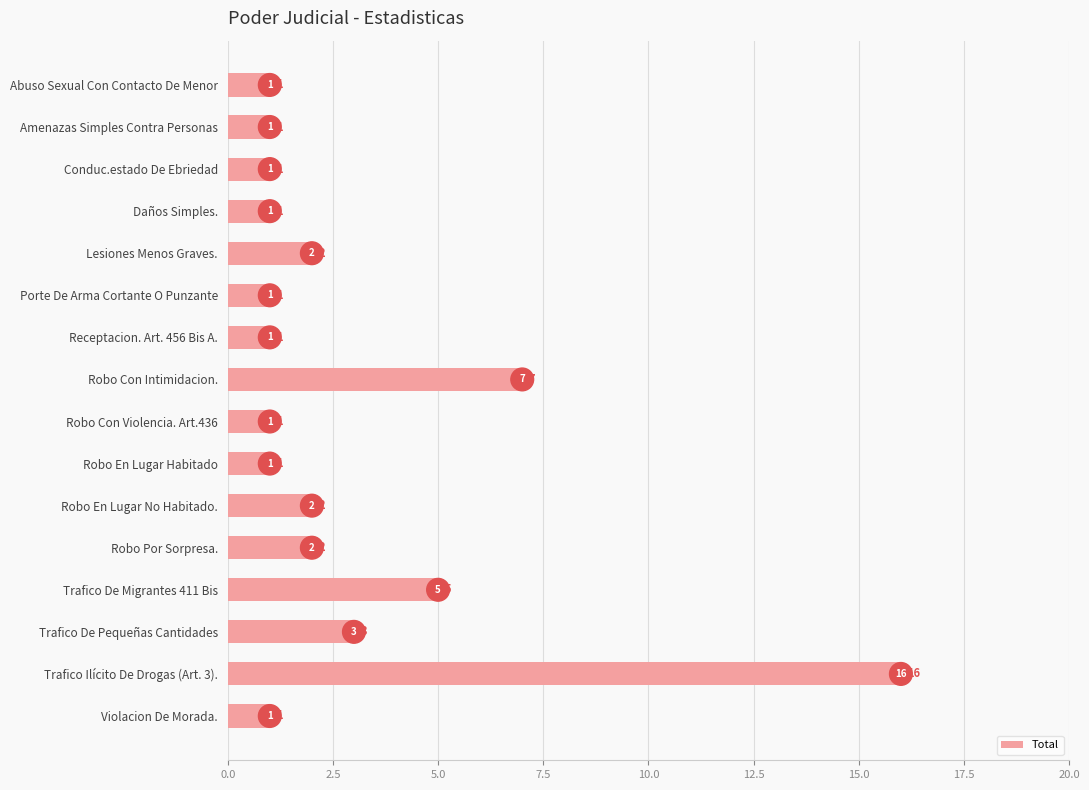

Is it true that the value at Trafico De Pequeñas Cantidades is 3?

True